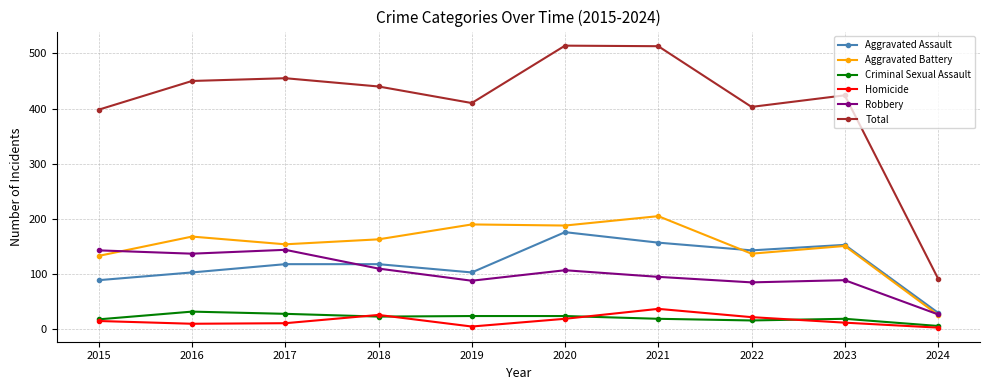

What is the value of the Aggravated Assault point at the 3rd from the left?

118